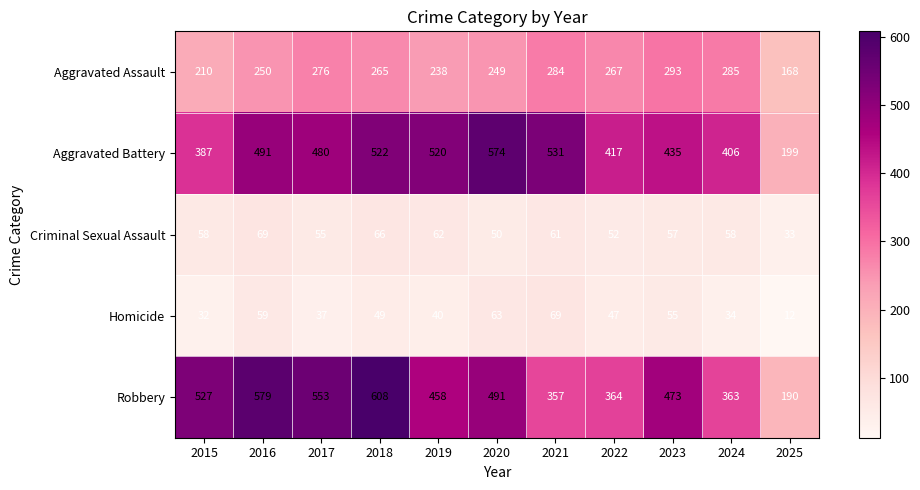

Which series has the widest spread of values?

Robbery